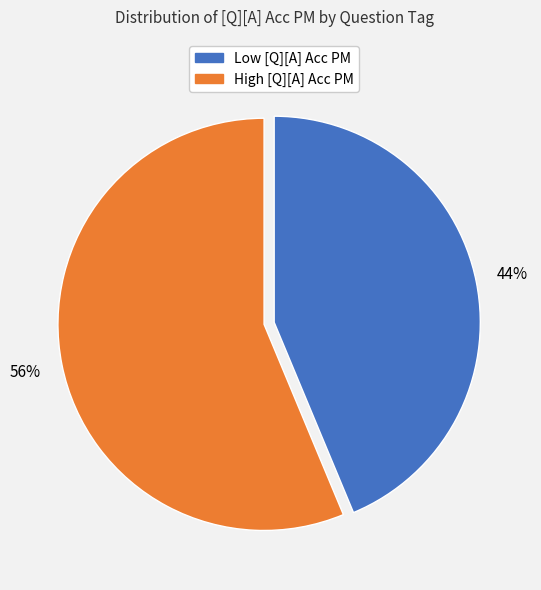

To the nearest percent, what is the average slice percentage?

50%